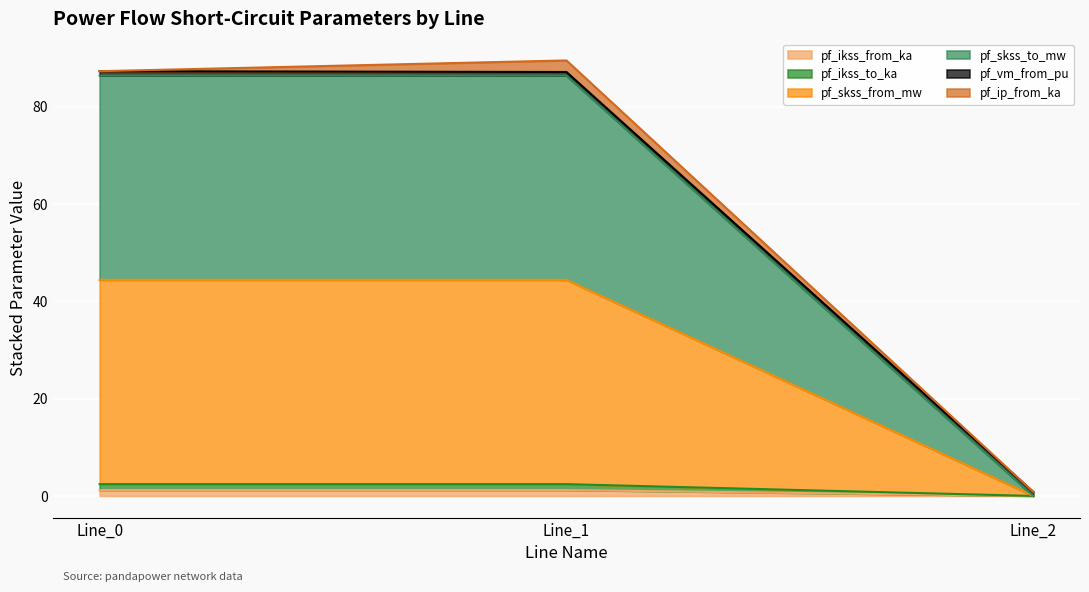

Which has a higher value, Line_0 or Line_2?

Line_0